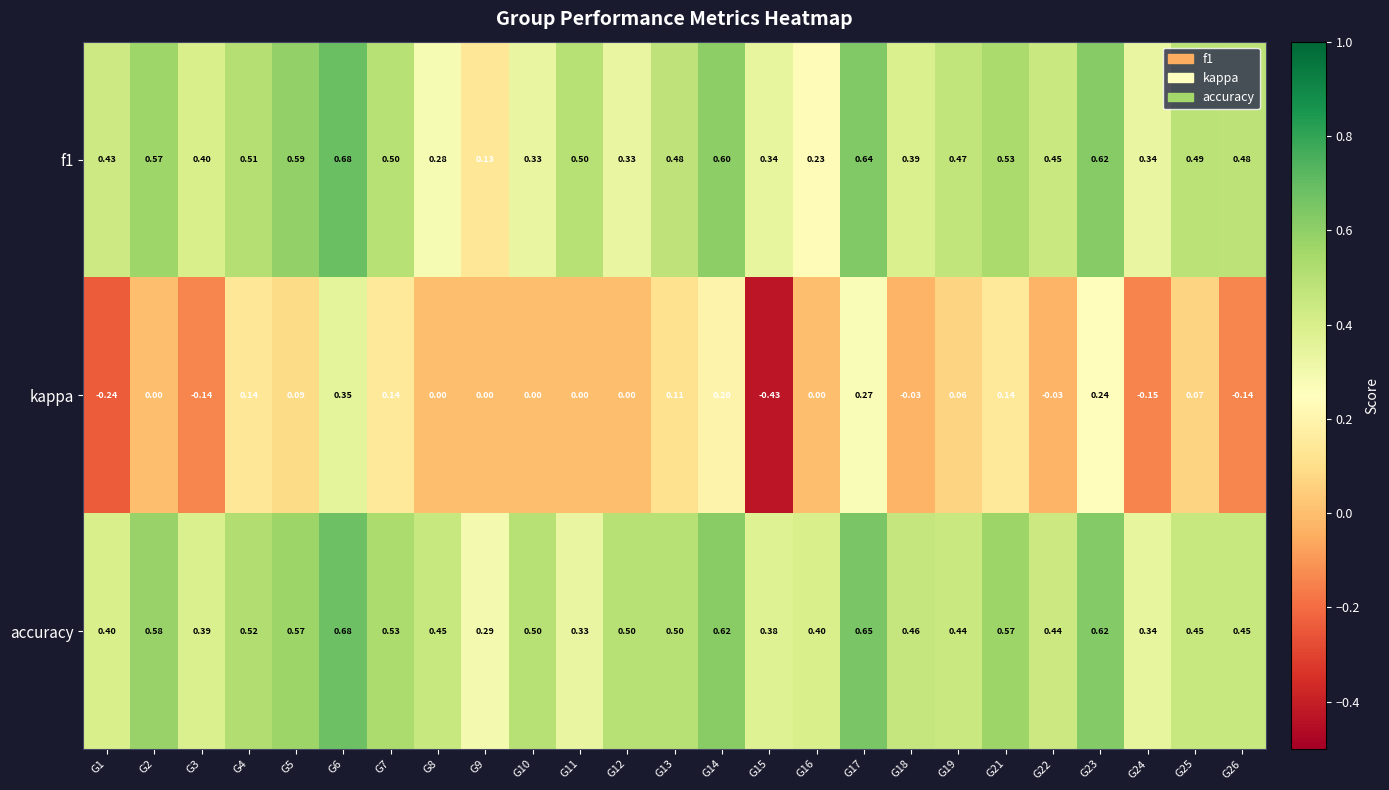

Which series has the largest range (max minus min)?

kappa